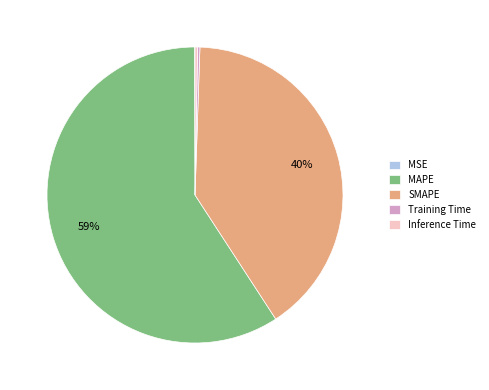

To the nearest percent, what is the average slice percentage?

20%